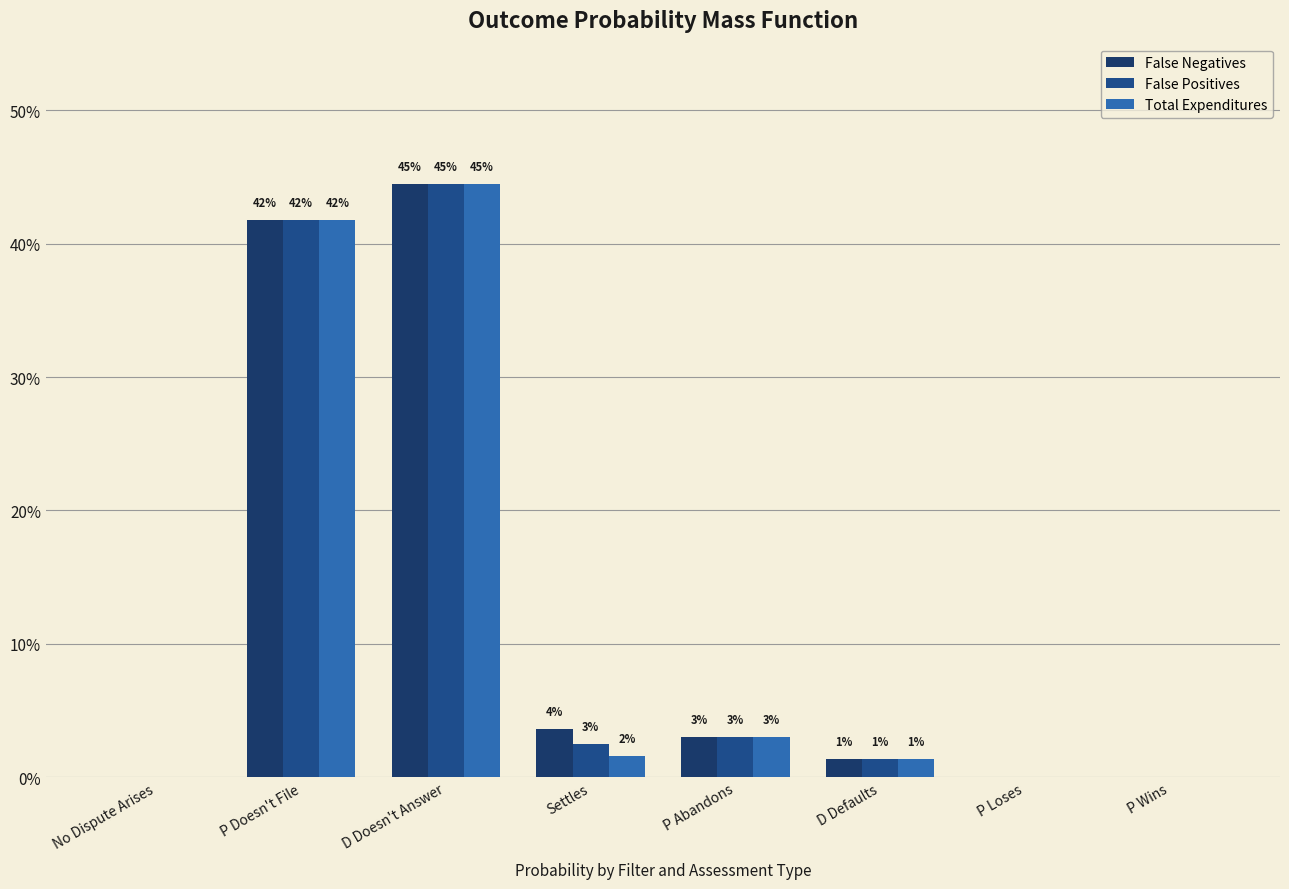

At which label does False Positives reach its minimum?

No Dispute Arises